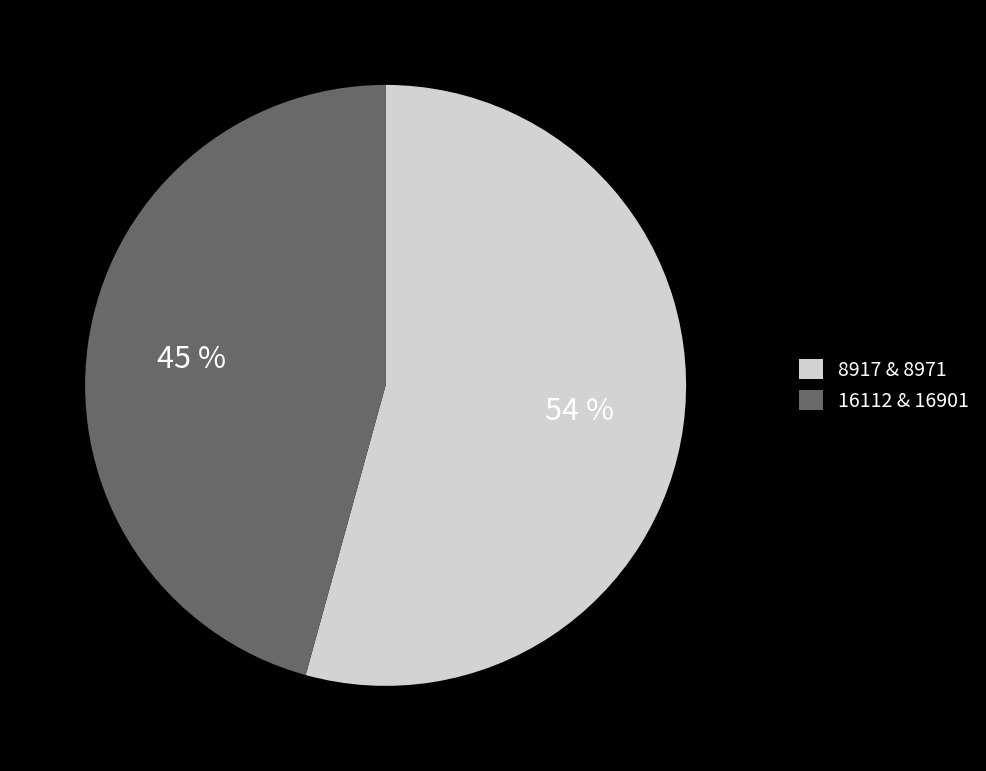

Which slice is the smallest?

16901